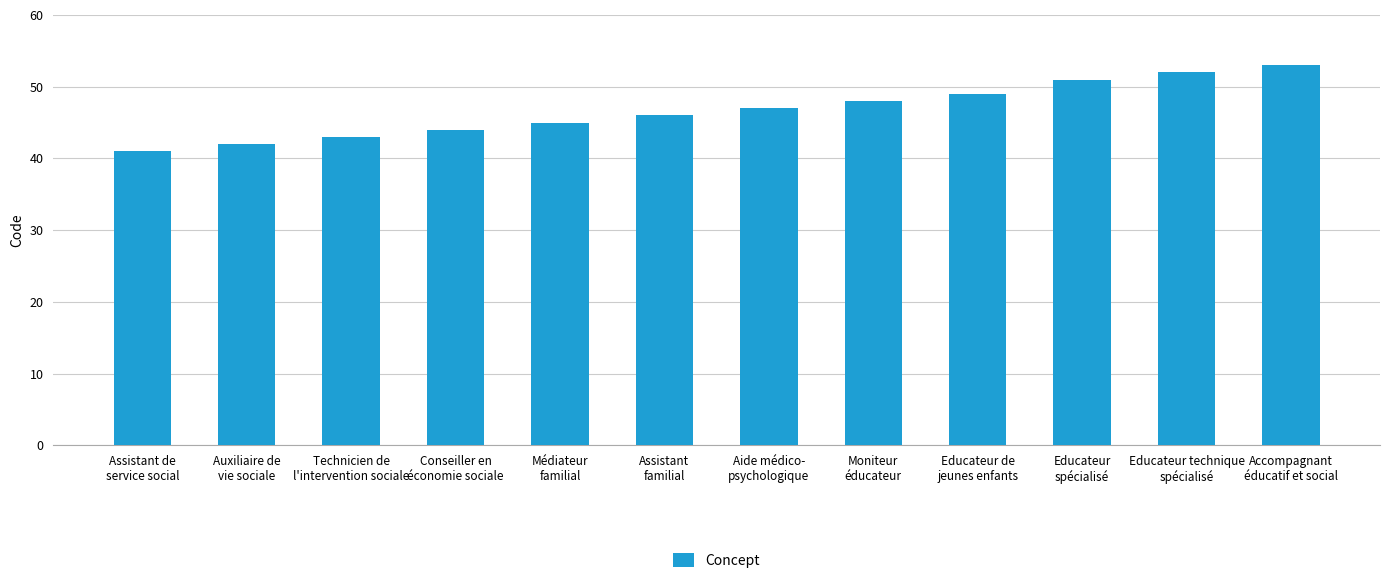

Rank the categories by value from highest to lowest.

Accompagnant
éducatif et social, Educateur technique
spécialisé, Educateur
spécialisé, Educateur de
jeunes enfants, Moniteur
éducateur, Aide médico-
psychologique, Assistant
familial, Médiateur
familial, Conseiller en
économie sociale, Technicien de
l'intervention sociale, Auxiliaire de
vie sociale, Assistant de
service social